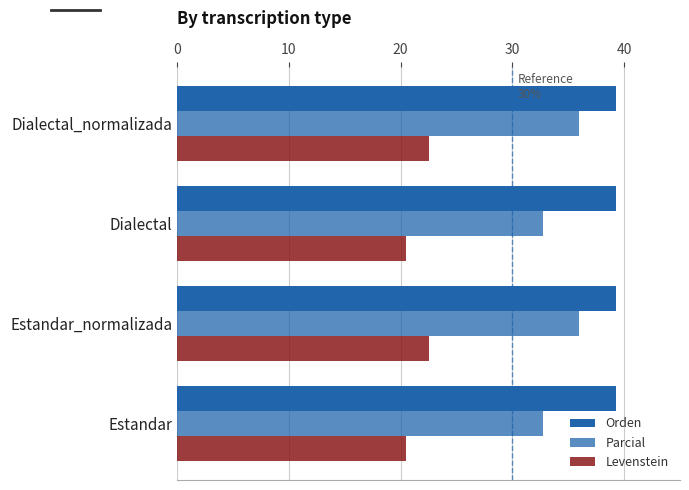

How many categories are shown in the chart?

4